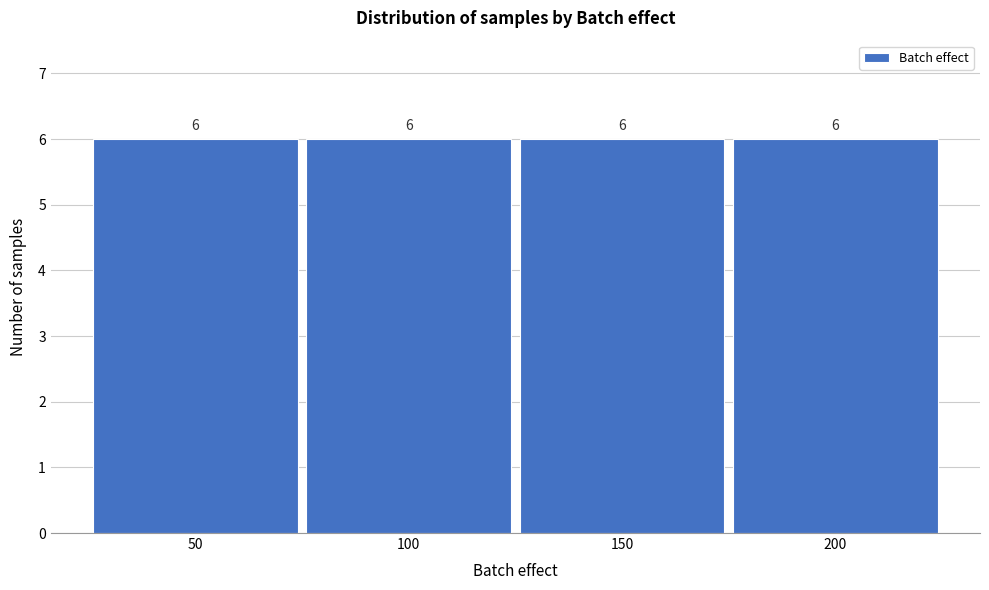

Reading left to right, transcribe this chart: for each bar, give the range it covers on the x-axis and its height.

25 to 75: 6
75 to 125: 6
125 to 175: 6
175 to 225: 6